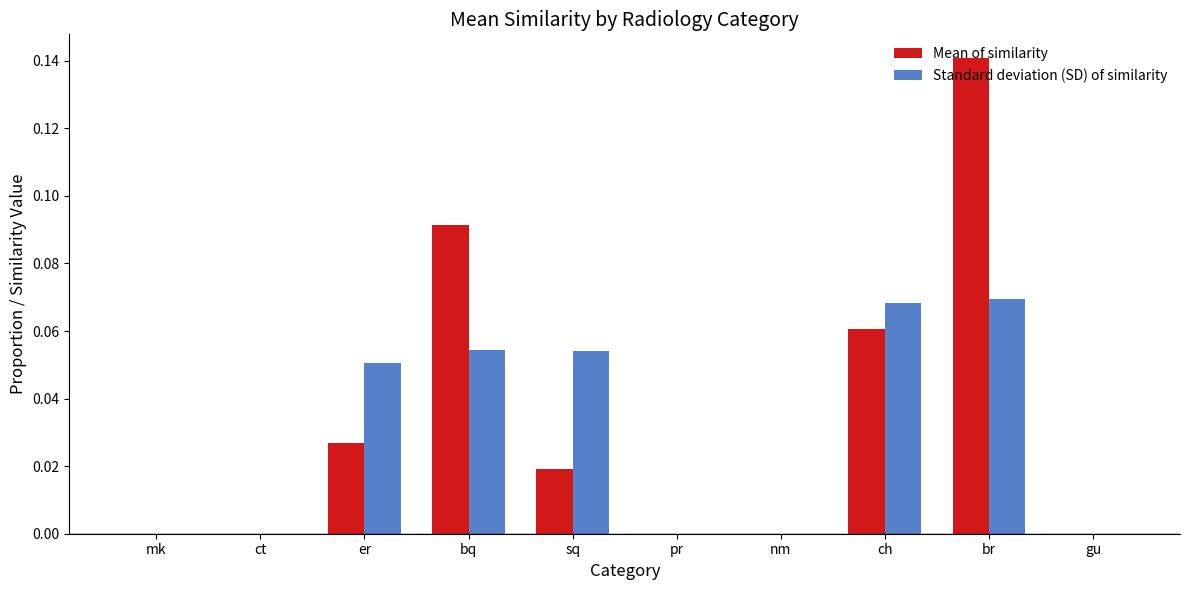

What are all the series names shown in the legend?

Mean of similarity, Standard deviation (SD) of similarity